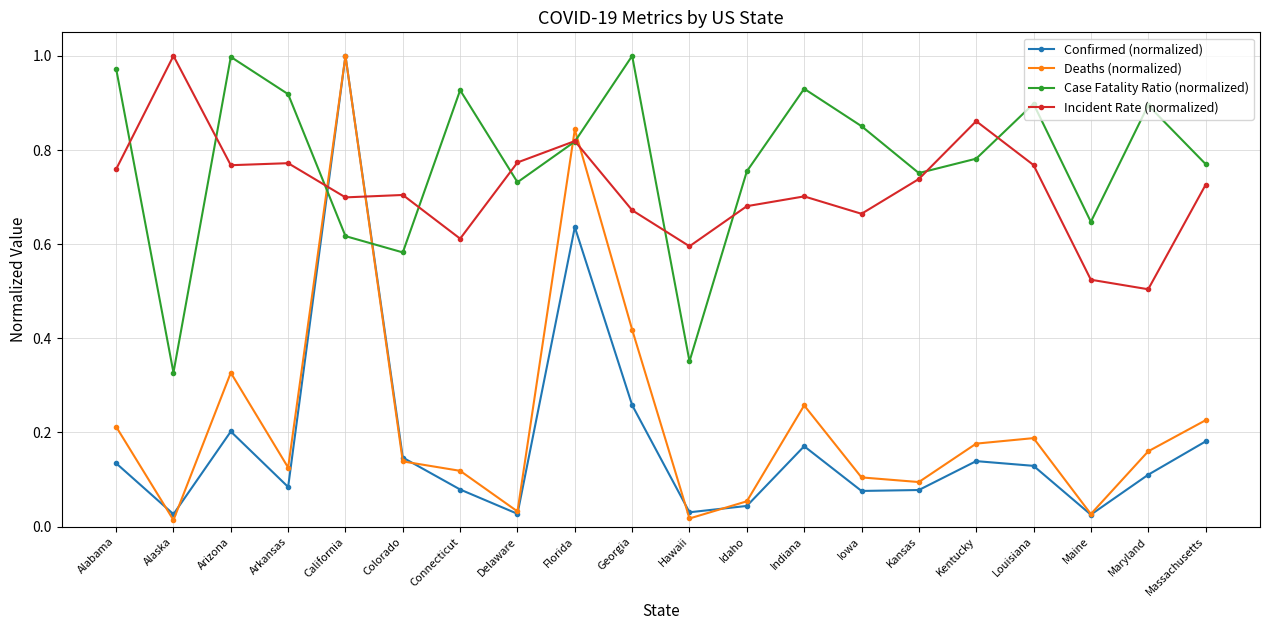

What is the label of the 12th point from the left?

Idaho